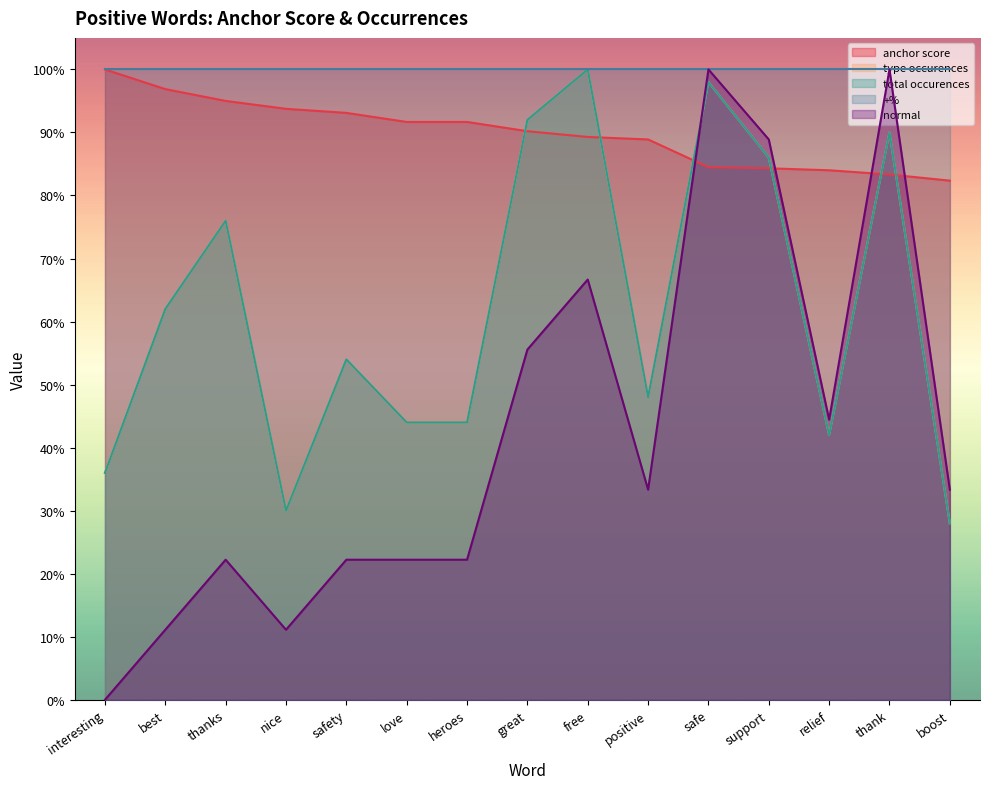

Does the chart have visible grid lines?

No